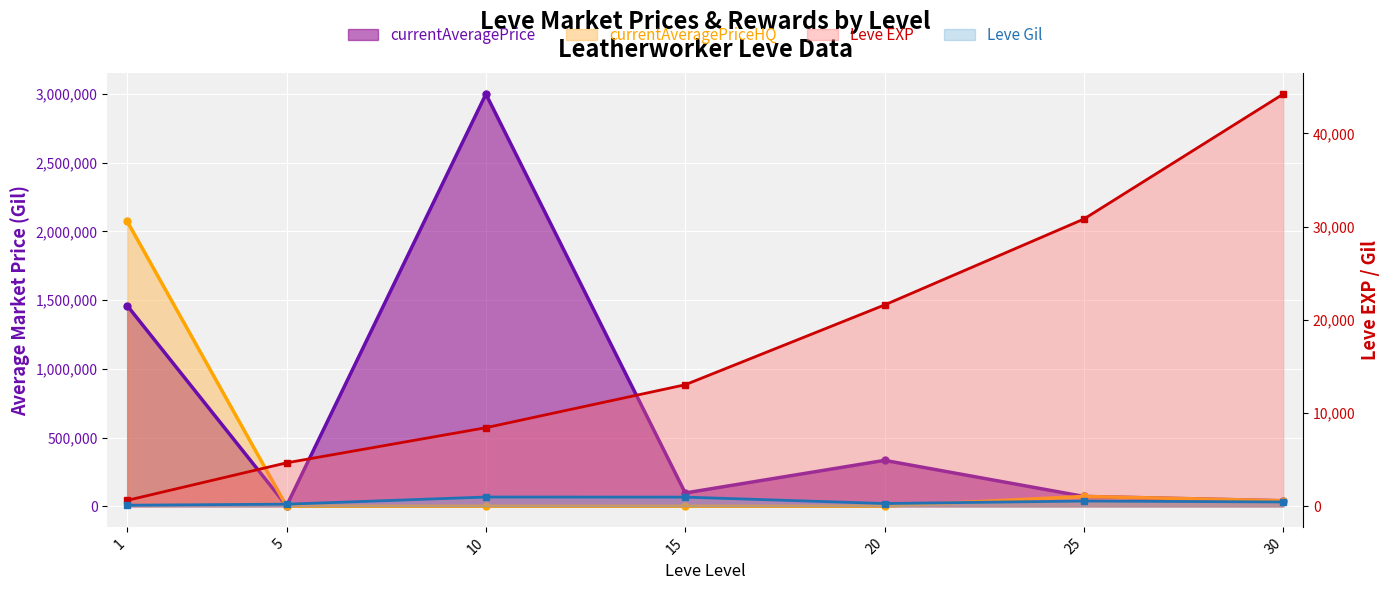

Where is currentAveragePrice nearest to the value 1501750?

1